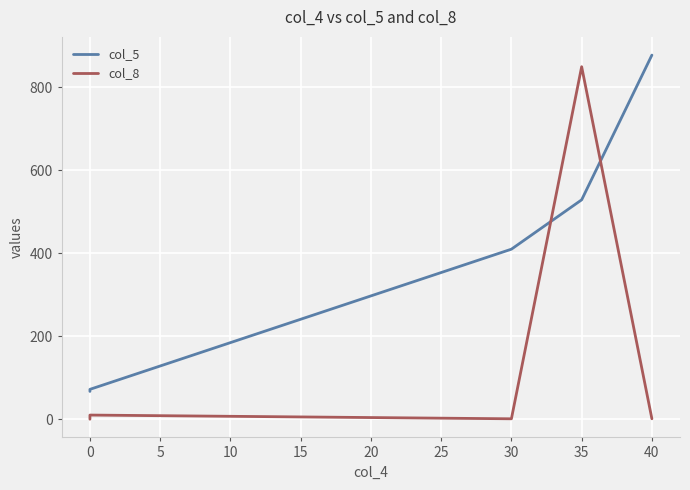

What are all the series names shown in the legend?

col_5, col_8